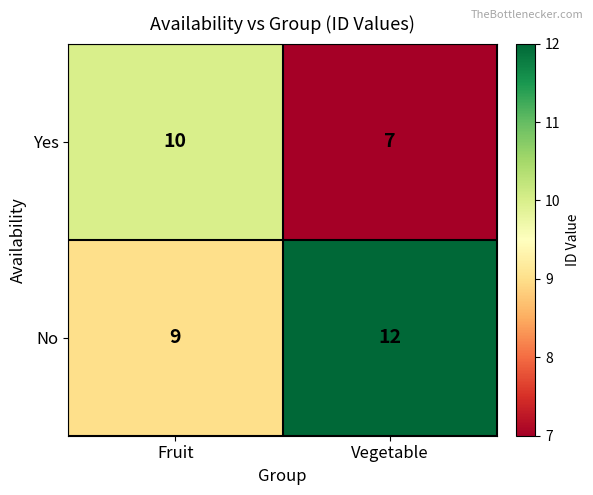

True or false: Yes has a value of 5 at Vegetable.

False